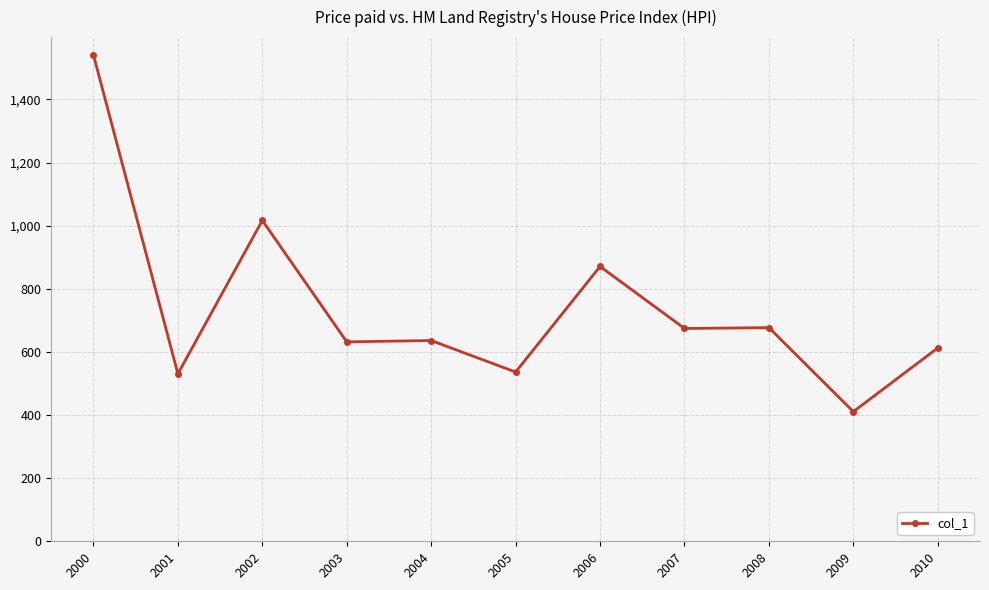

True or false: there are more than 1 points higher than both neighbors.

True